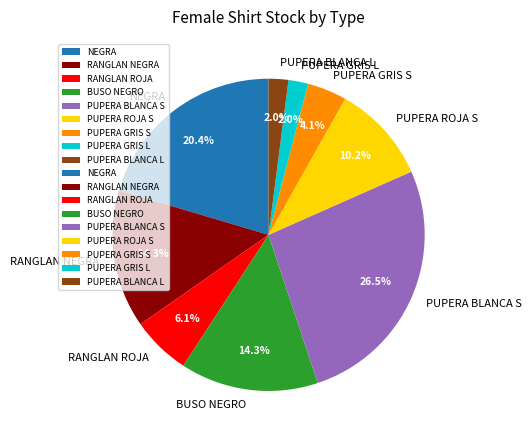

Between RANGLAN NEGRA and PUPERA ROJA S, which is larger?

RANGLAN NEGRA